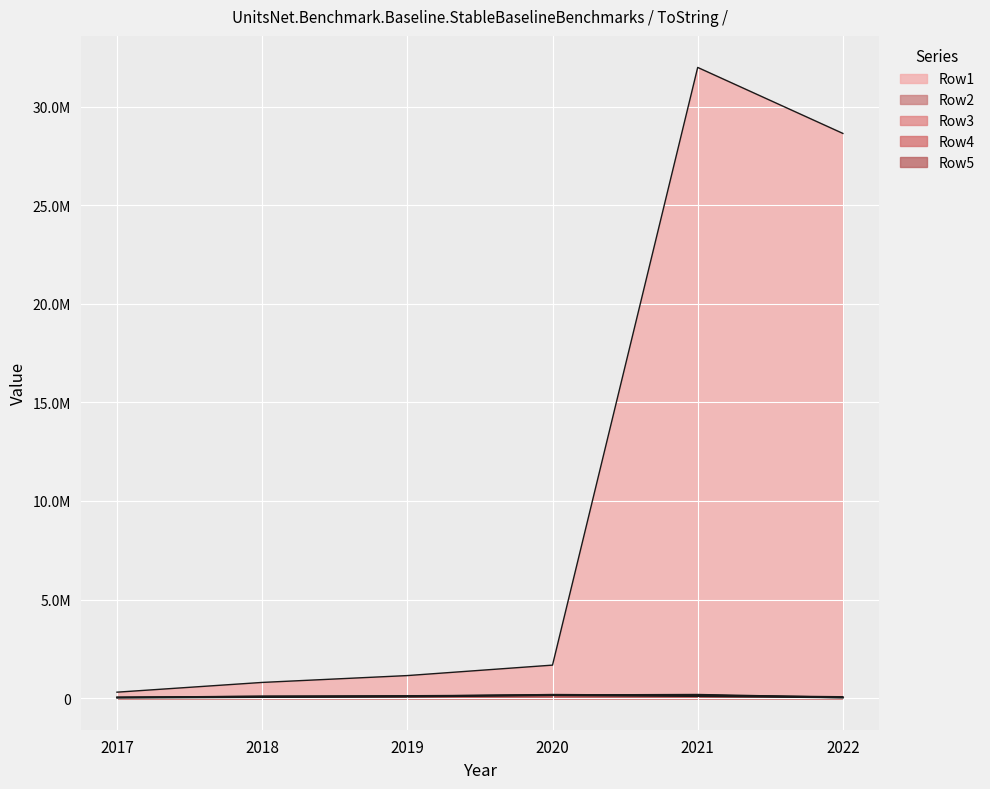

In Row2, how many points are higher than both neighbors (excluding endpoints)?

1